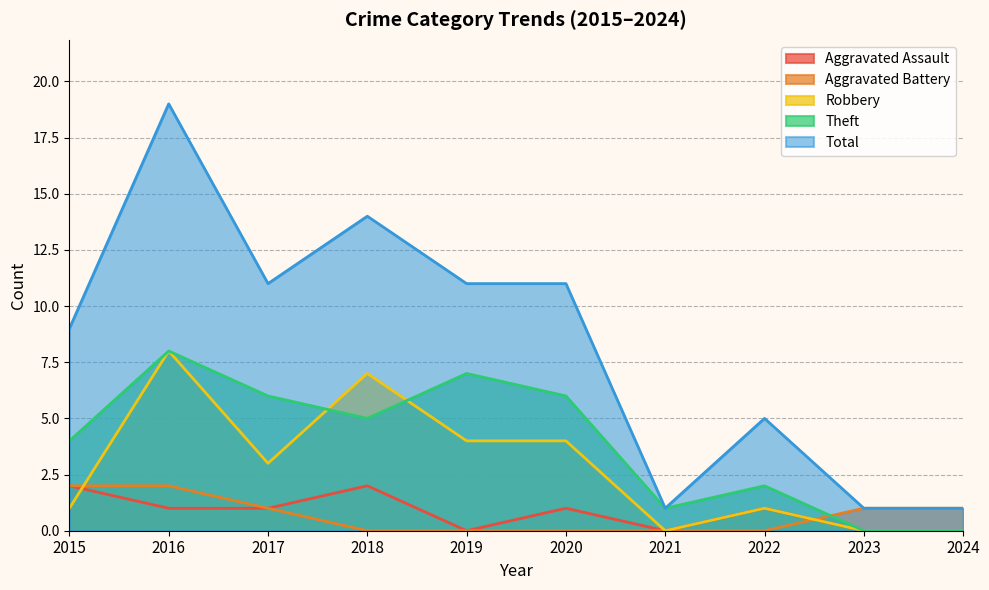

At which category does the chart reach its minimum across all series?

2019